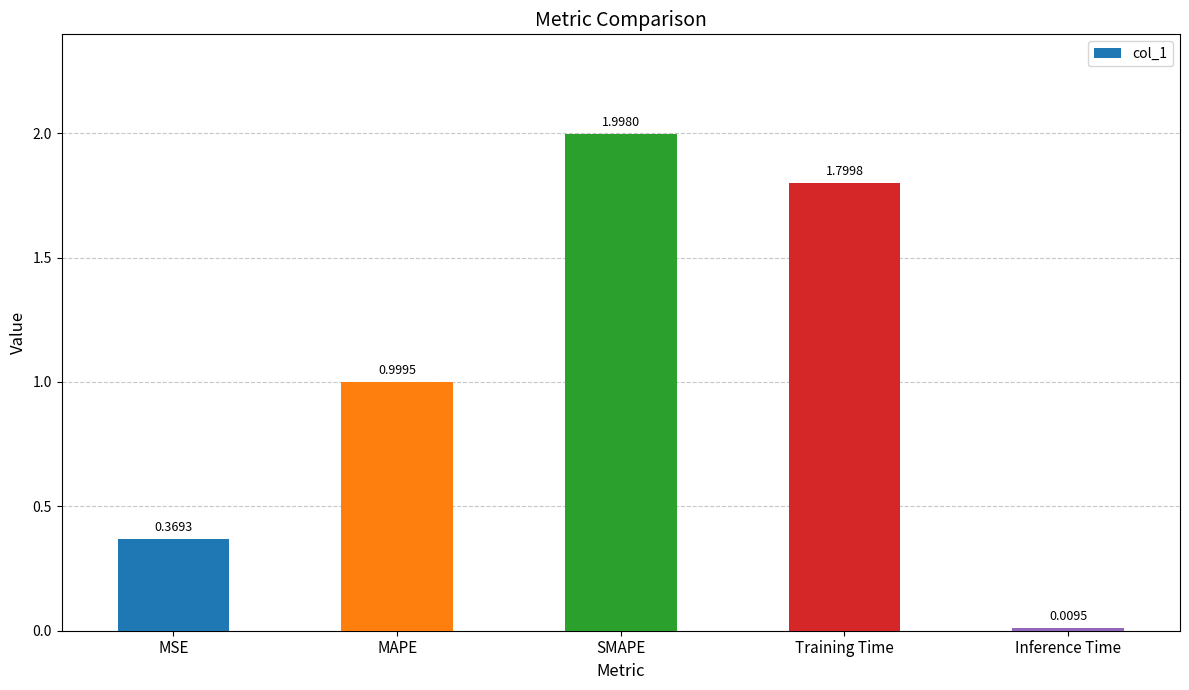

Between Inference Time and Training Time, which is larger?

Training Time